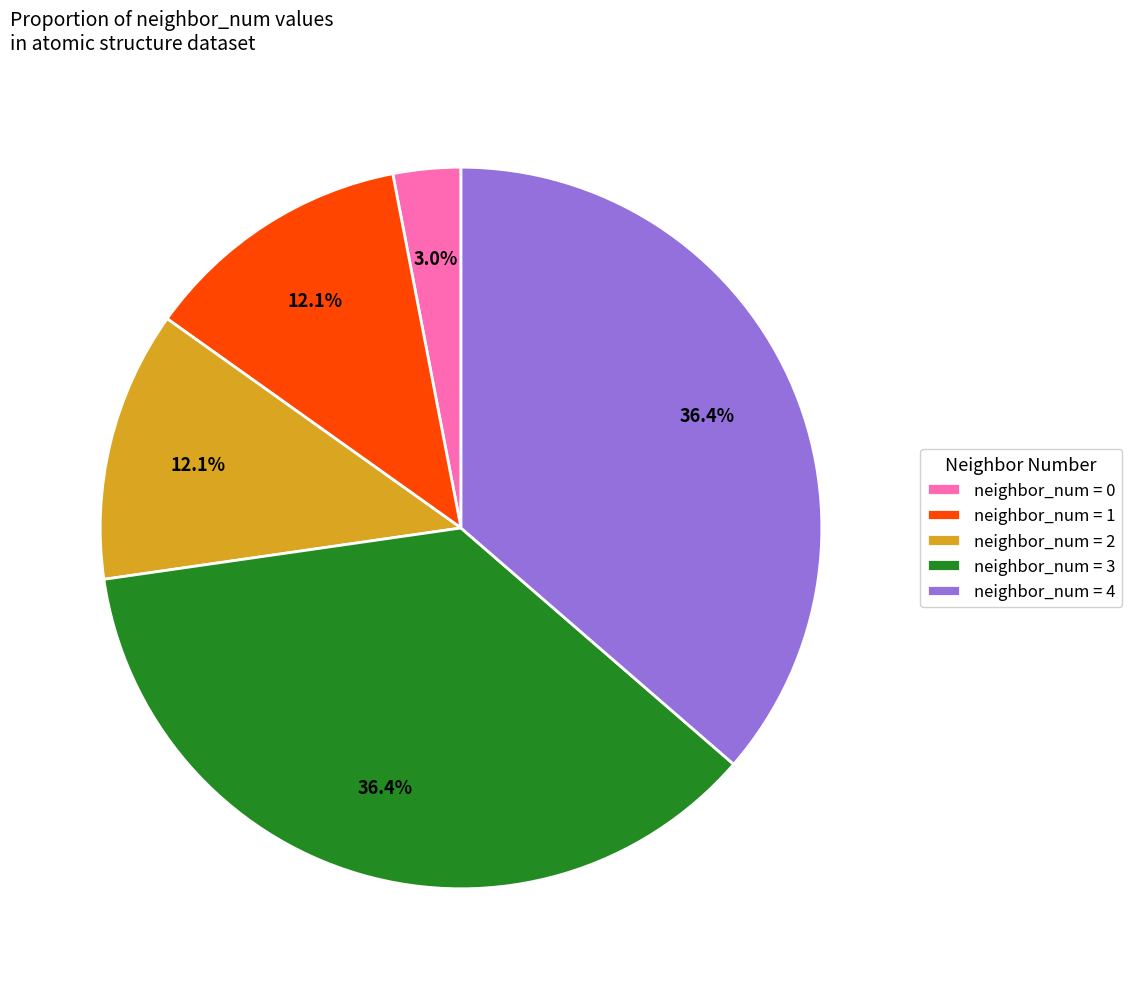

Do neighbor_num = 4 and neighbor_num = 0 together represent more than half of the pie?

No